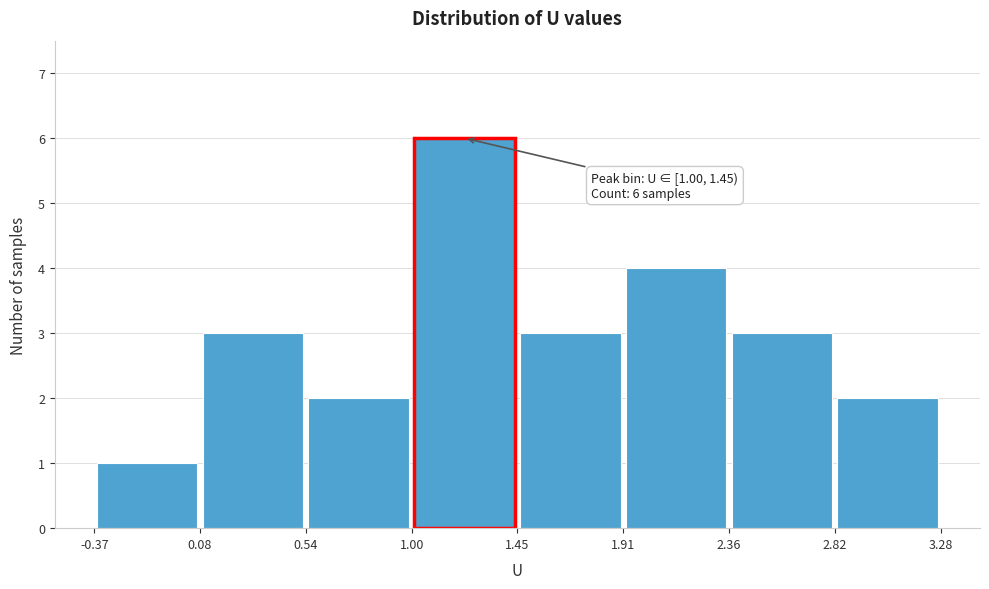

Which range on the x-axis has the tallest bar?

1.00 to 1.45